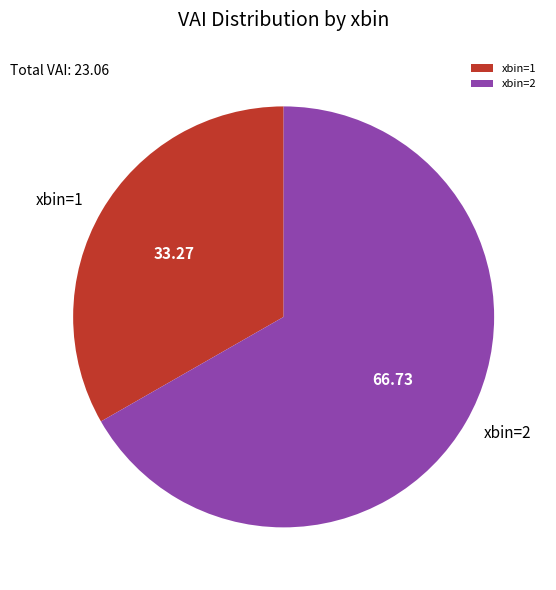

Does any single category account for the majority?

Yes